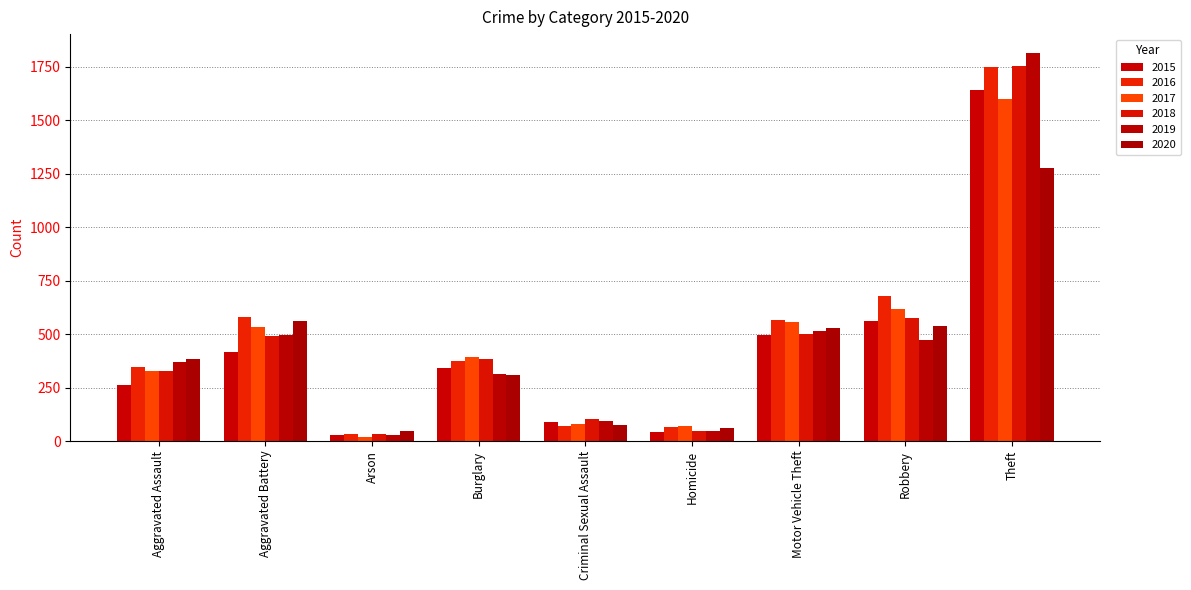

Read the 2015 value at Criminal Sexual Assault, to the nearest 10.

90